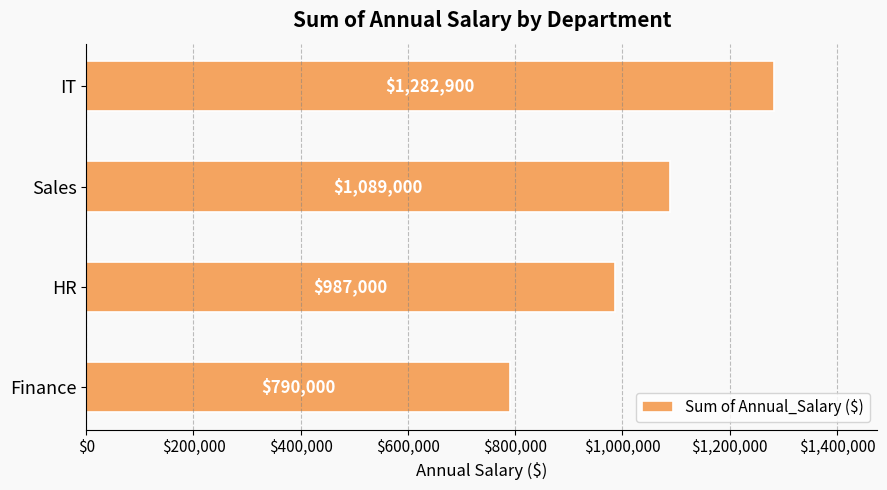

Approximately how many times larger is the value at Sales compared to IT?

0.8